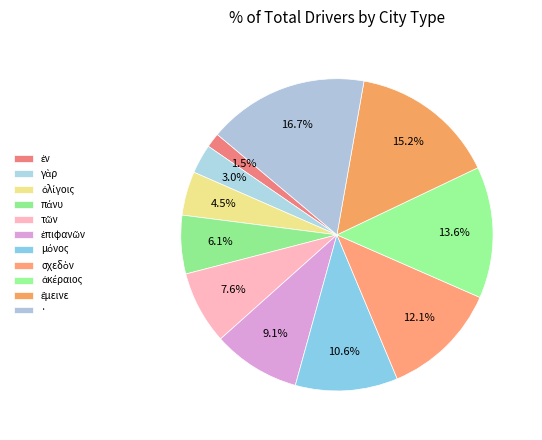

What percentage do σχεδὸν and γὰρ together represent?

15.2%